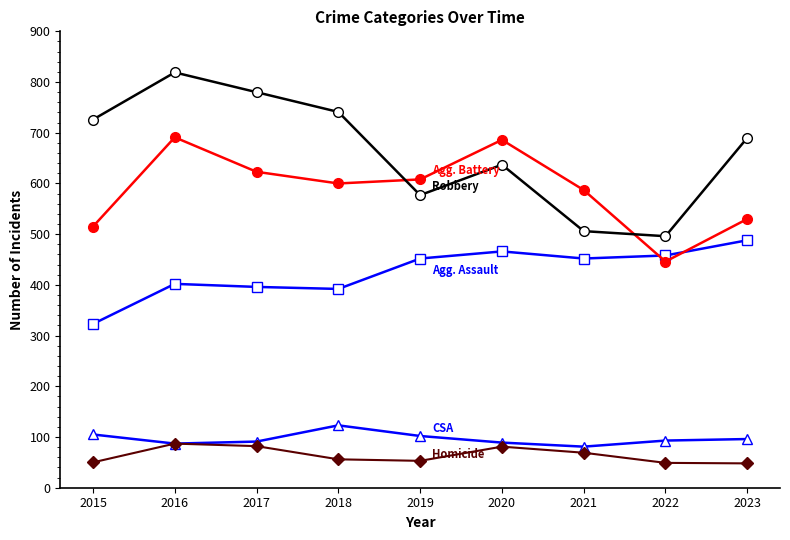

What is the difference between the highest and lowest values at 2021?

518